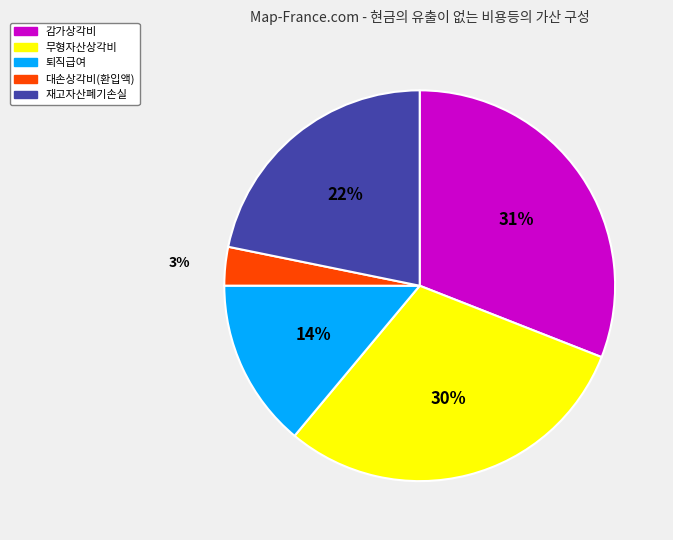

True or false: 감가상각비 accounts for 39% of the total.

False